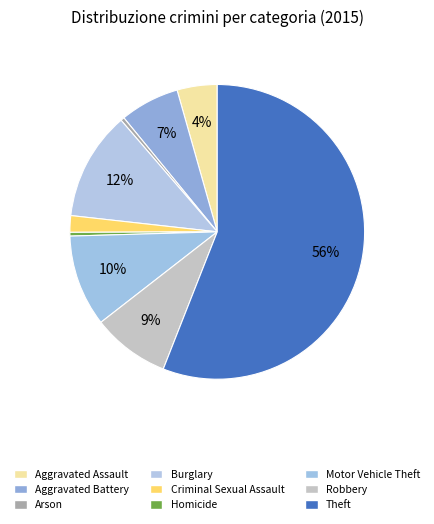

How many segments does this pie chart have?

9